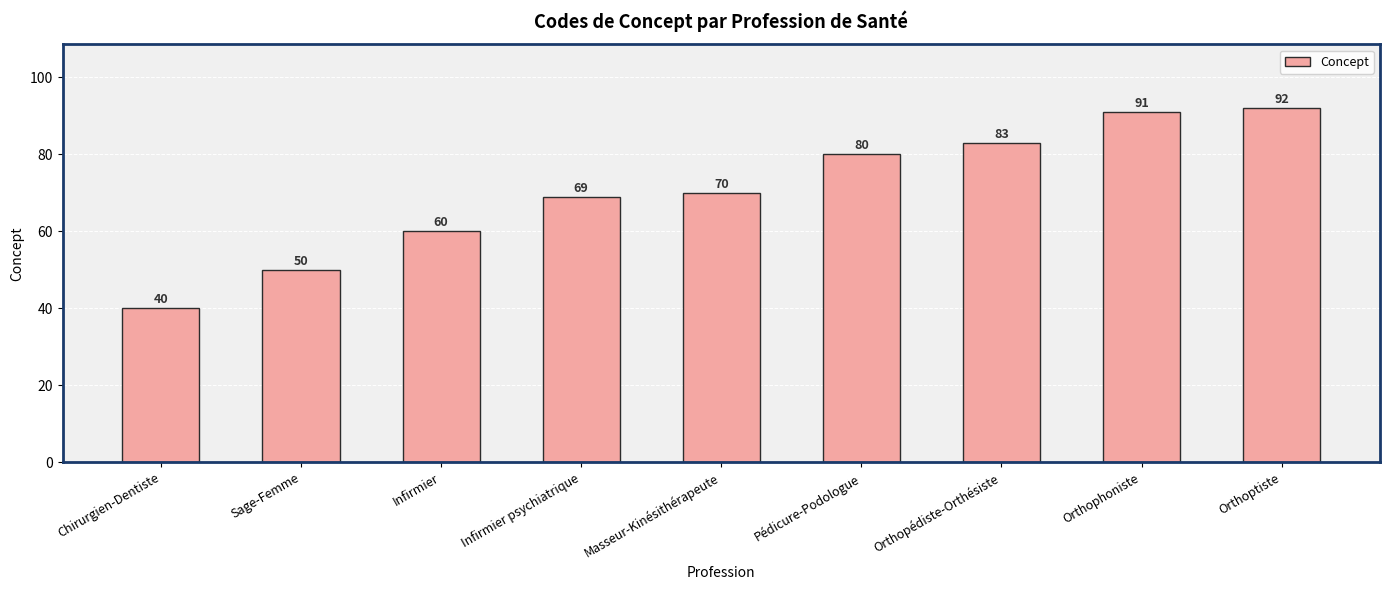

What is the average value?

71